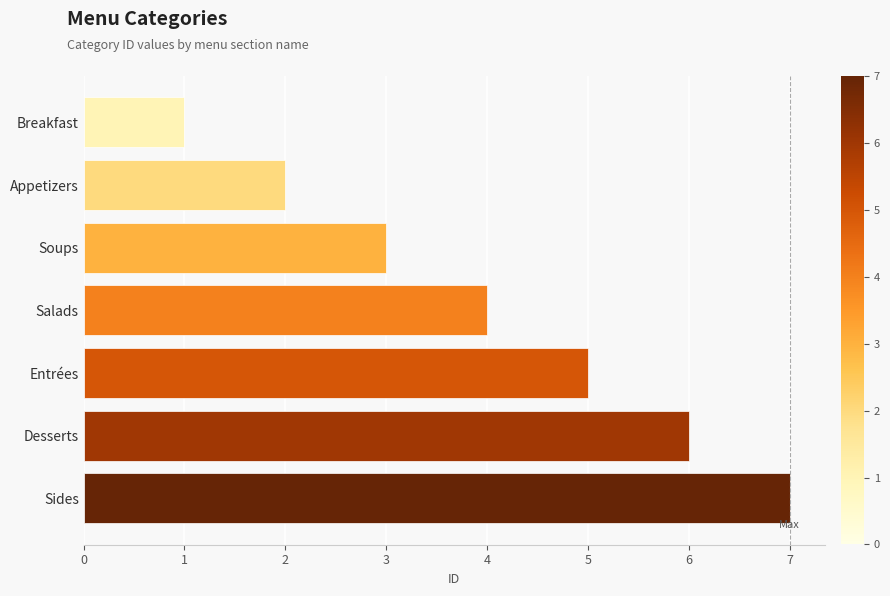

What is the average value?

4